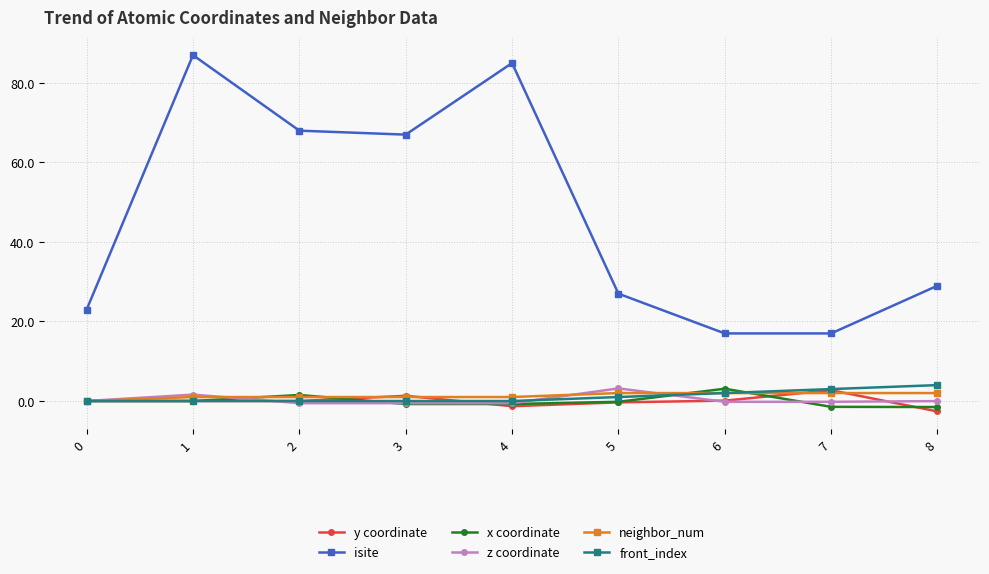

Is it true that z coordinate equals -0.6 at 4?

True